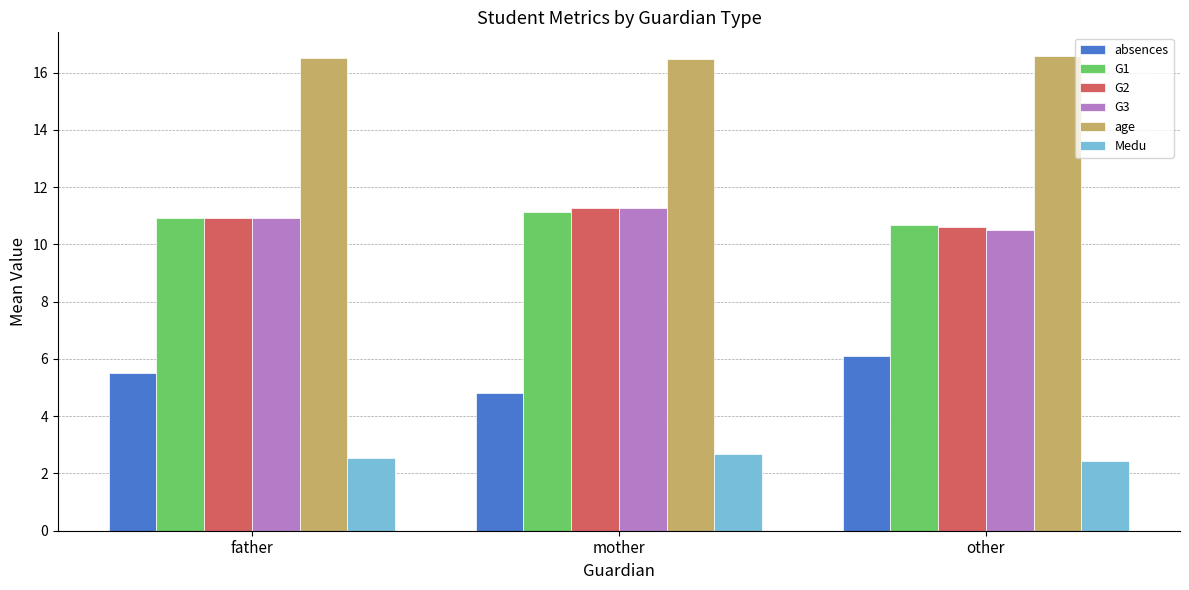

Is it true that absences equals 9.8 at father?

False